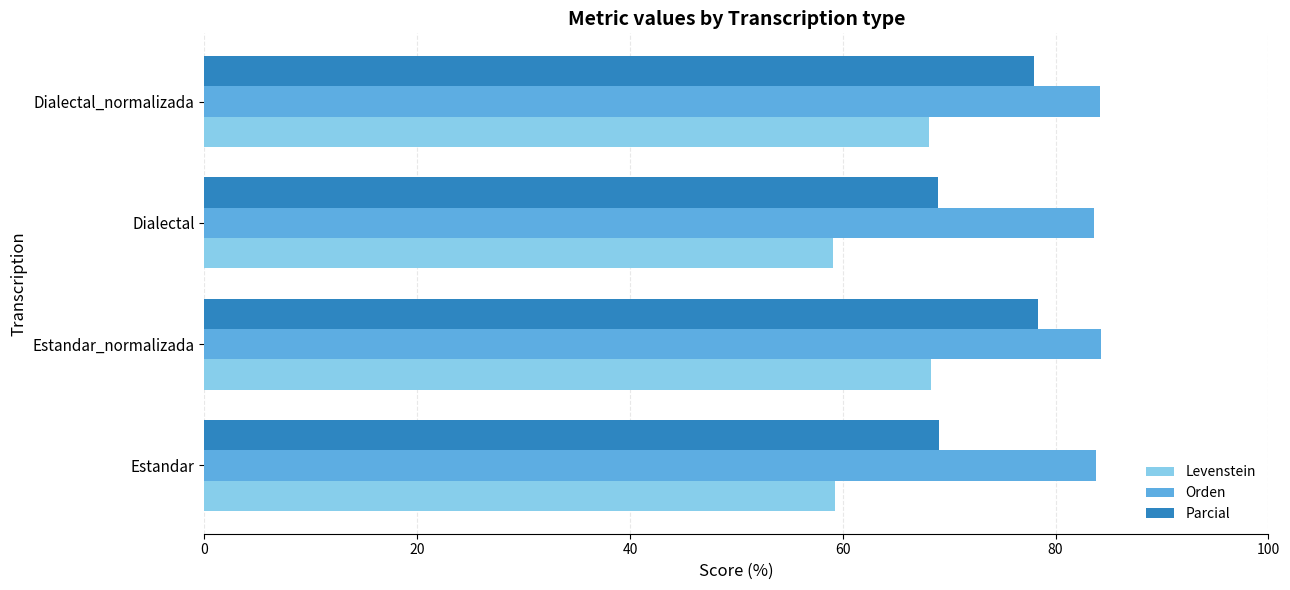

What is the highest value of the Orden series?

84.3